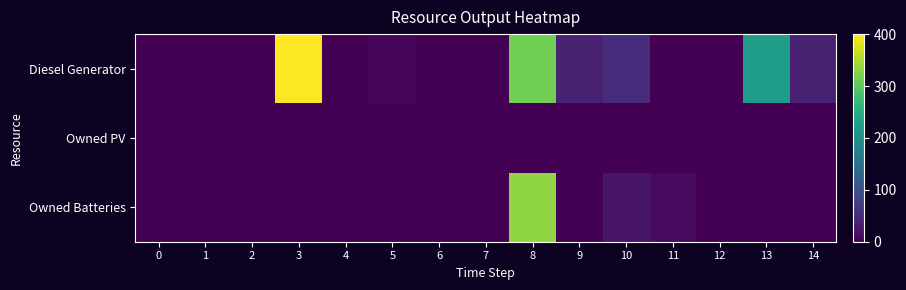

Reading right to left, extract all data points from this chart.

Diesel Generator: 14=36	13=223	12=0	11=0	10=50	9=36	8=315	7=0	6=0	5=5	4=0	3=400	2=0	1=0	0=0
Owned PV: 14=0	13=0	12=0	11=0	10=0	9=0	8=0	7=0	6=0	5=0	4=0	3=0	2=0	1=0	0=0
Owned Batteries: 14=0	13=0	12=0	11=12	10=22	9=0	8=334	7=0	6=0	5=0	4=0	3=0	2=0	1=0	0=0